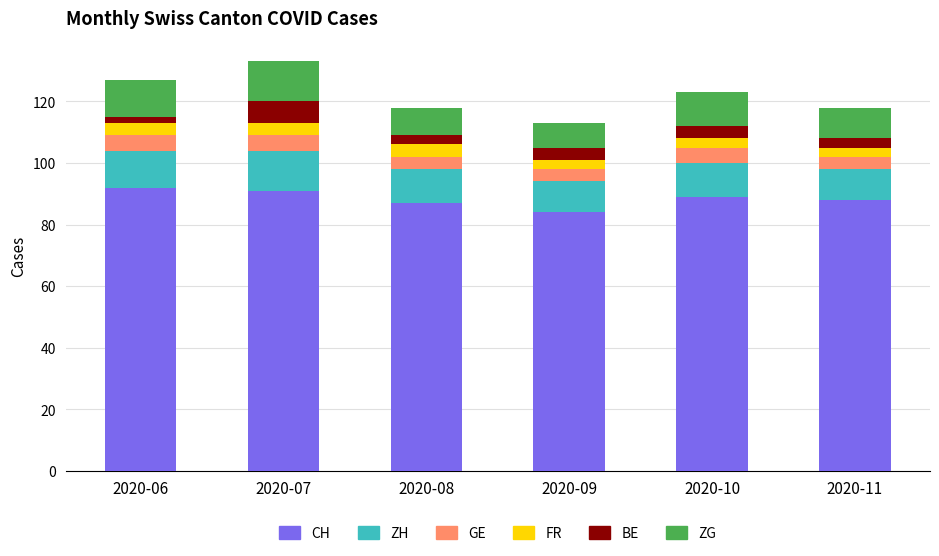

At which label does CH reach its minimum?

2020-09